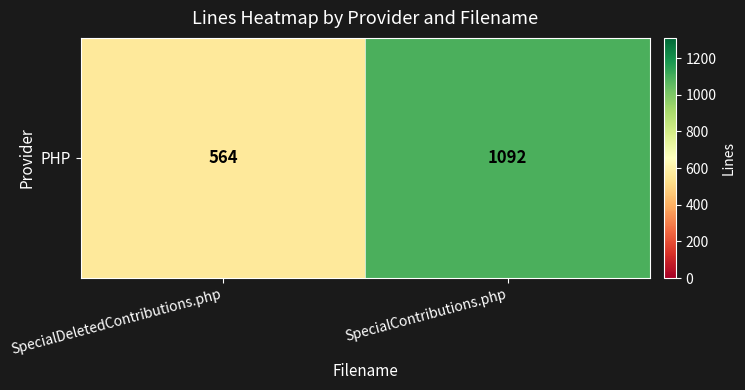

Reading left to right, list all the values displayed in this chart.

564	1092